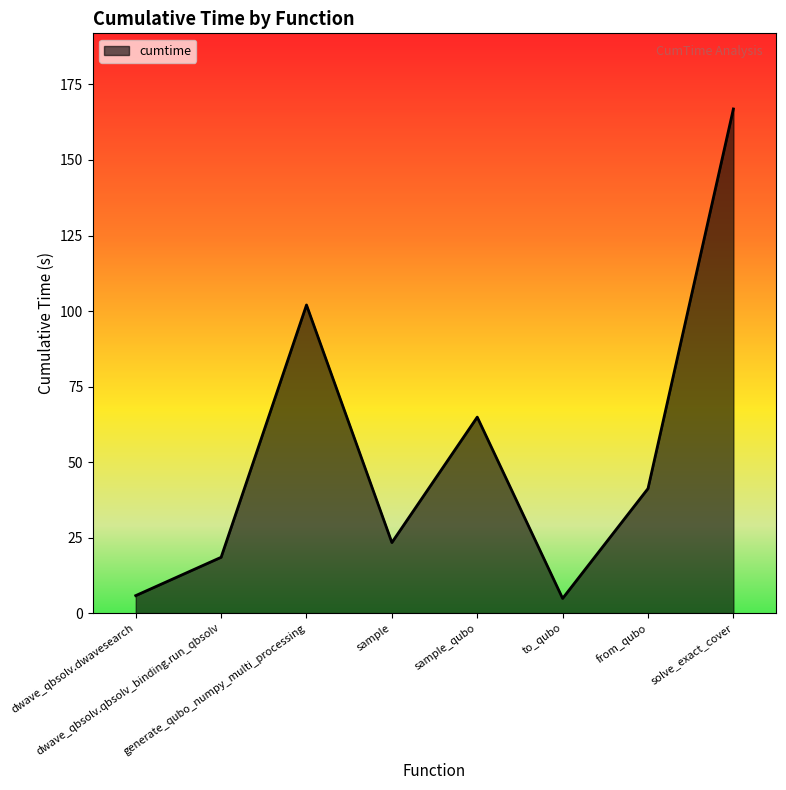

Reading right to left, extract all data points from this chart.

166.9	41.2	4.9	64.9	23.4	102.0	18.5	5.8